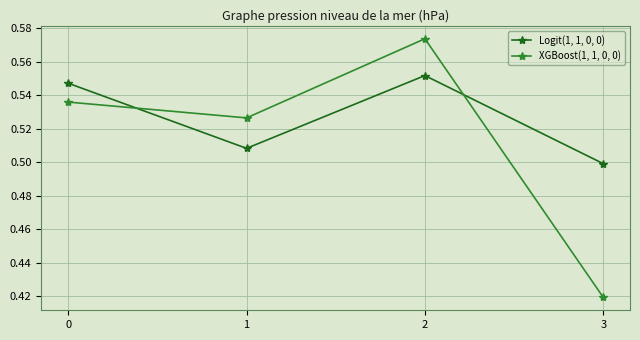

Rank the series at 0 from lowest to highest value.

XGBoost(1, 1, 0, 0), Logit(1, 1, 0, 0)